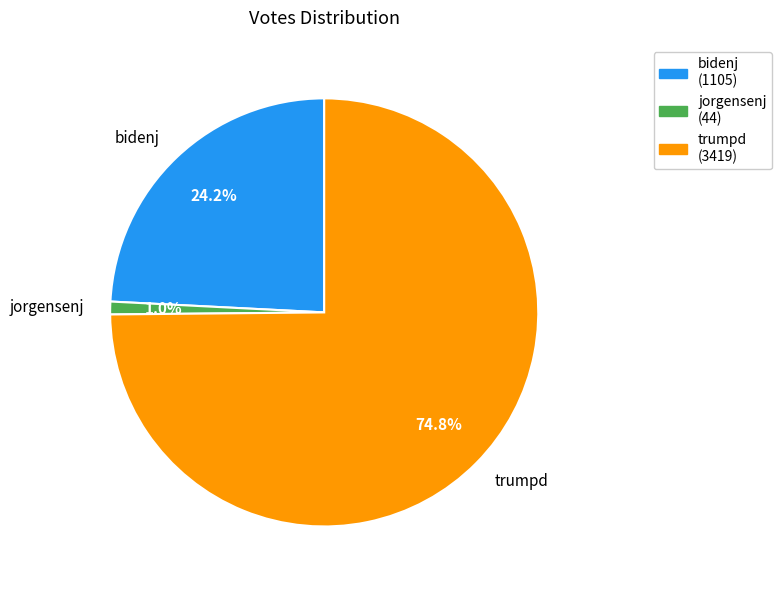

Does jorgensenj represent more than half of the total?

No